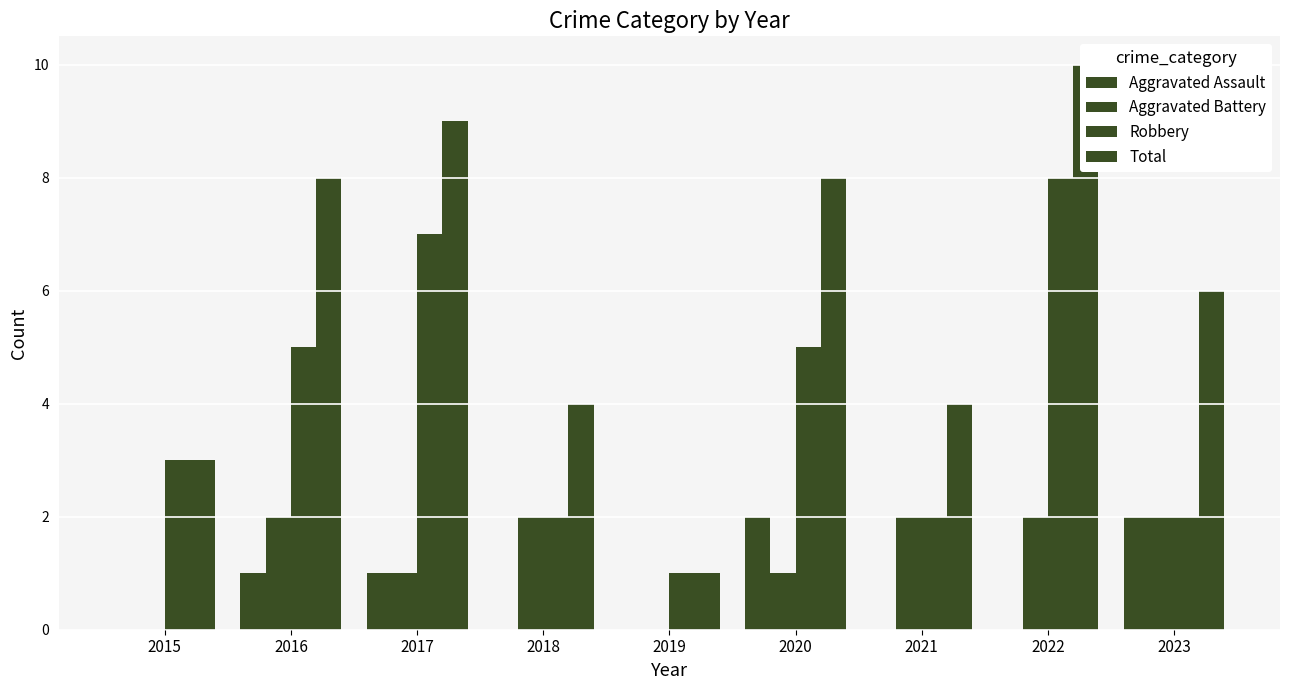

True or false: Total has a value of 8 at 2016.

True